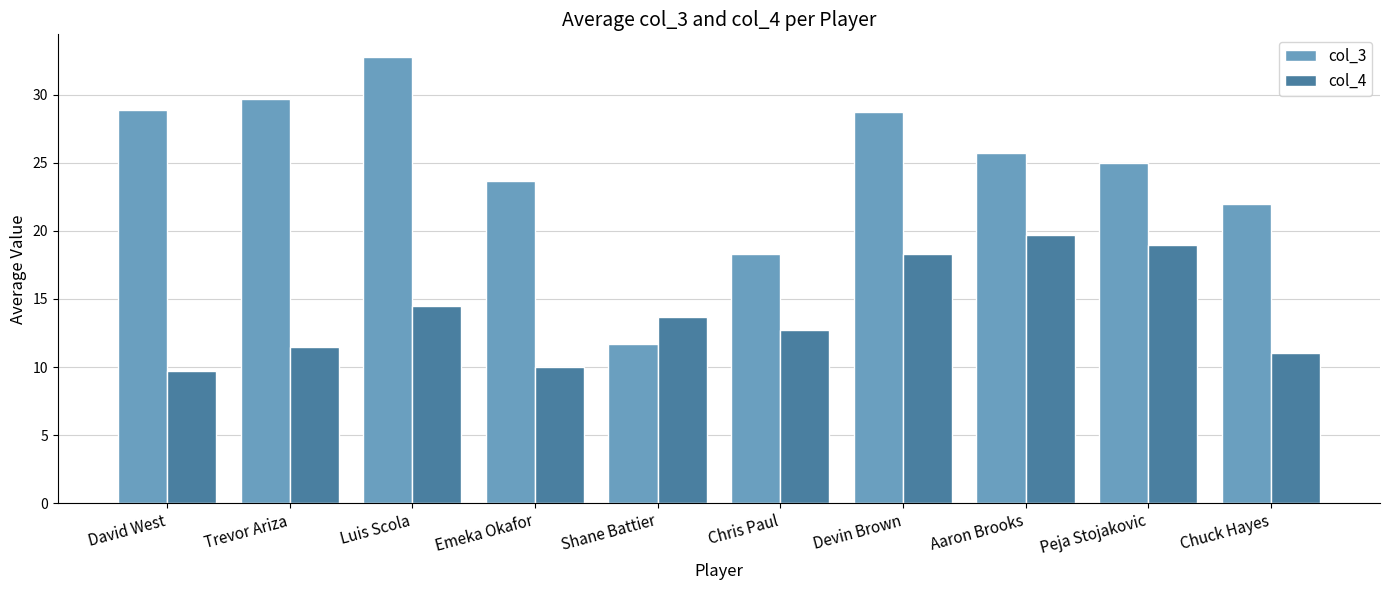

True or false: col_4 has a value of 14.5 at Luis Scola.

True